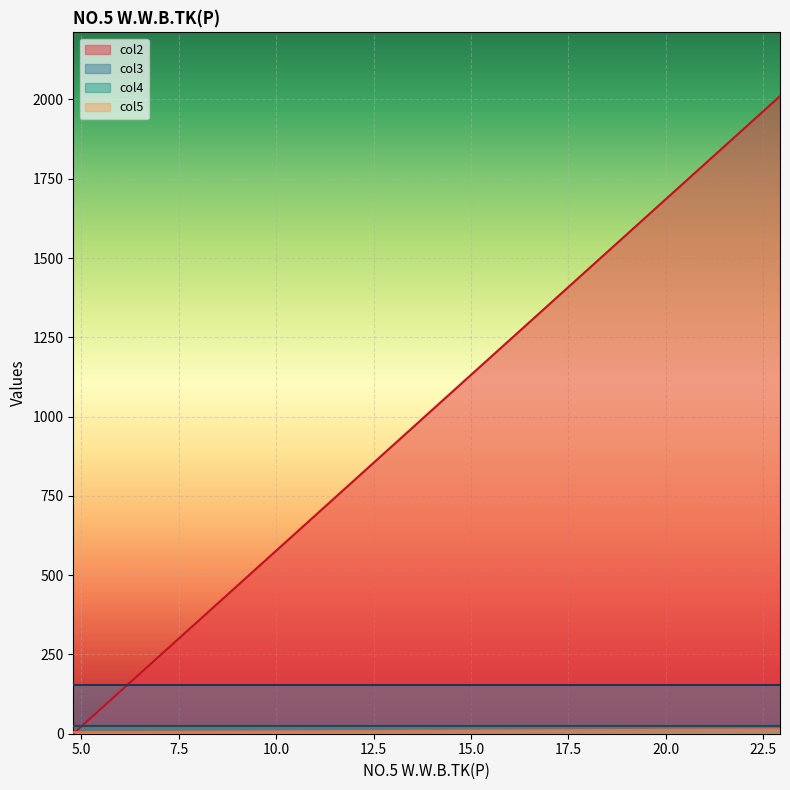

True or false: col4 and col3 intersect in this chart.

False